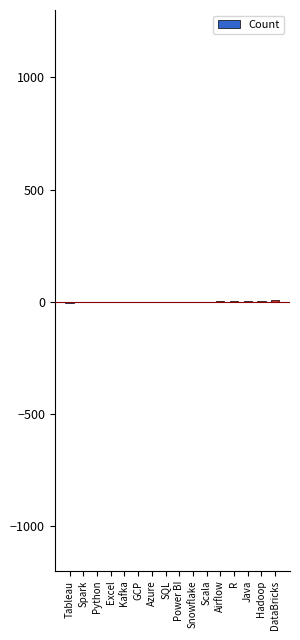

The value at DataBricks is 11.2. True or false?

False